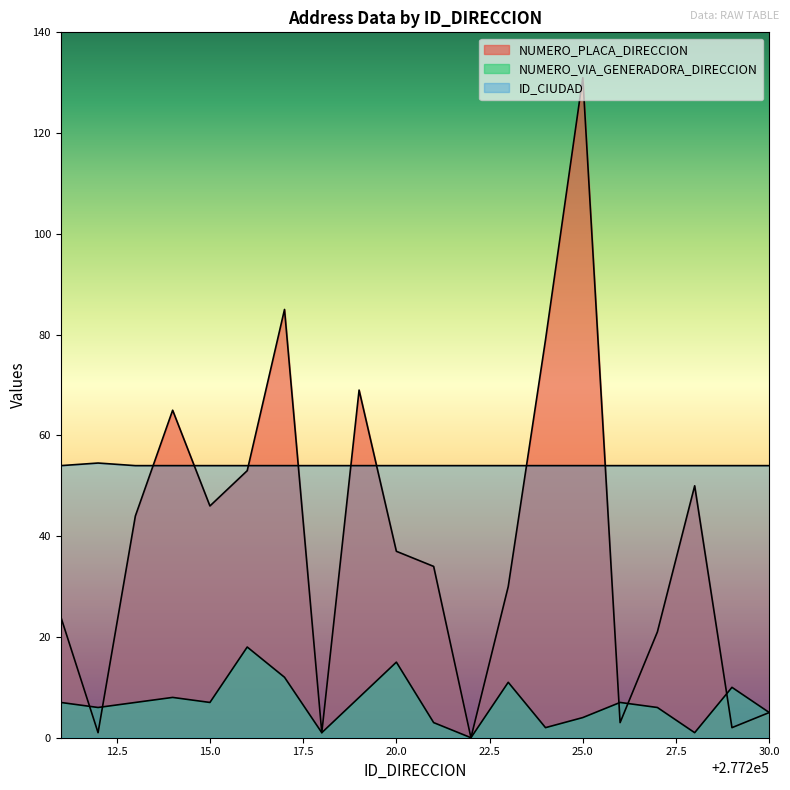

Which category has the highest value in the NUMERO_PLACA_DIRECCION series?

277225